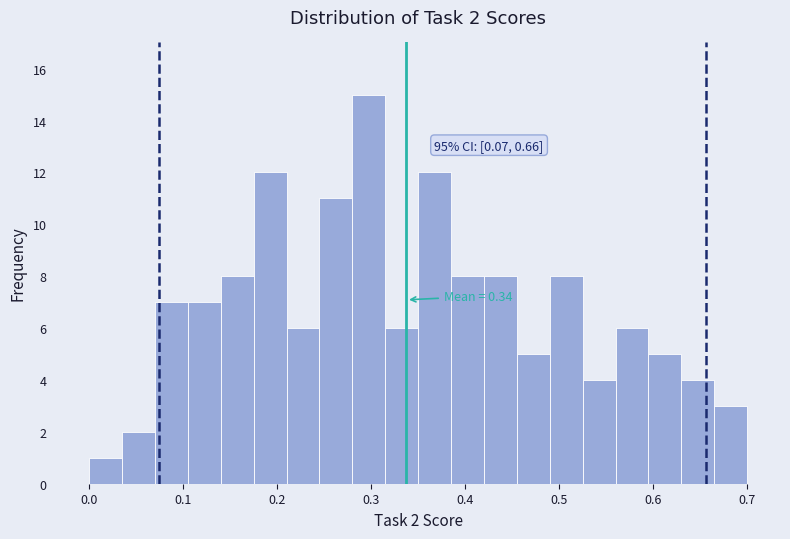

Around what value on the x-axis is the tallest bar? Give the approximate position of its centre, as read against the axis.

0.30